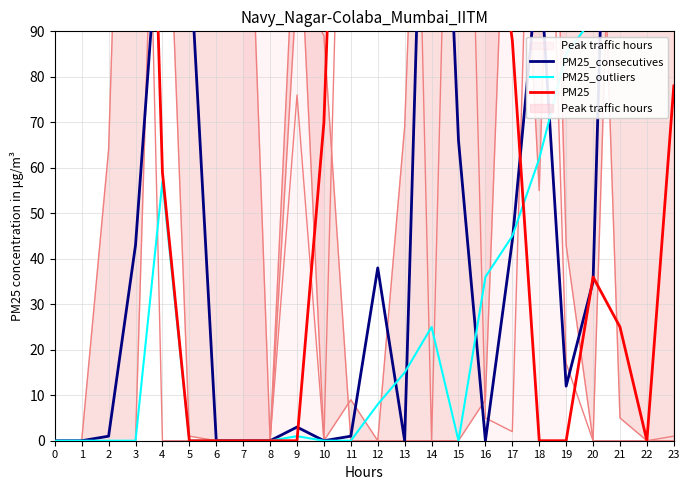

In PM25_consecutives, how many points are lower than both neighbors (excluding endpoints)?

5